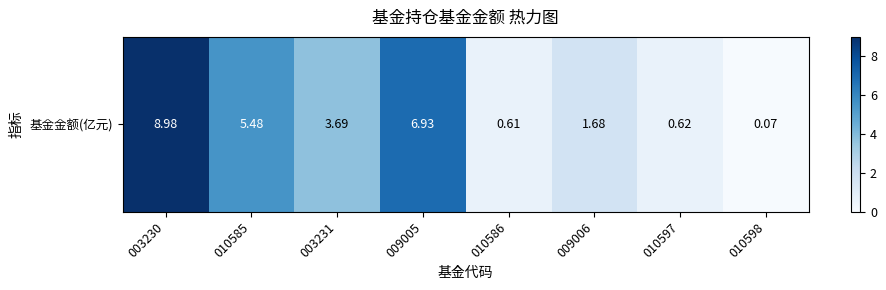

What is the difference between the maximum and minimum values?

8.9